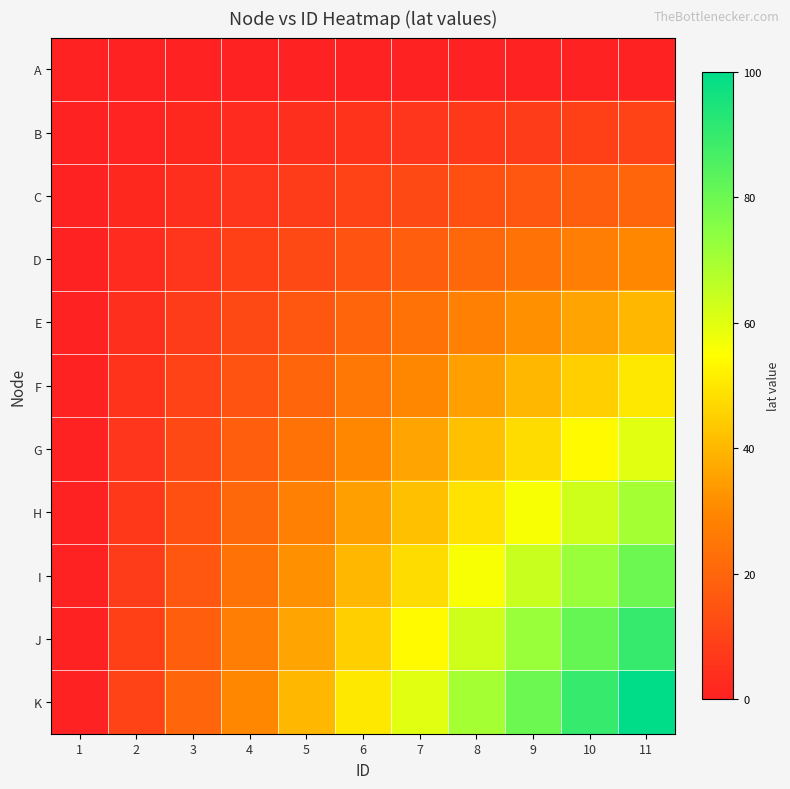

Reading left to right, transcribe all the data shown in this chart.

A: 1=0	2=0	3=0	4=0	5=0	6=0	7=0	8=0	9=0	10=0	11=0
B: 1=0	2=1	3=2	4=3	5=4	6=5	7=6	8=7	9=8	10=9	11=10
C: 1=0	2=2	3=4	4=6	5=8	6=10	7=12	8=14	9=16	10=18	11=20
D: 1=0	2=3	3=6	4=9	5=12	6=15	7=18	8=21	9=24	10=27	11=30
E: 1=0	2=4	3=8	4=12	5=16	6=20	7=24	8=28	9=32	10=36	11=40
F: 1=0	2=5	3=10	4=15	5=20	6=25	7=30	8=35	9=40	10=45	11=50
G: 1=0	2=6	3=12	4=18	5=24	6=30	7=36	8=42	9=48	10=54	11=60
H: 1=0	2=7	3=14	4=21	5=28	6=35	7=42	8=49	9=56	10=63	11=70
I: 1=0	2=8	3=16	4=24	5=32	6=40	7=48	8=56	9=64	10=72	11=80
J: 1=0	2=9	3=18	4=27	5=36	6=45	7=54	8=63	9=72	10=81	11=90
K: 1=0	2=10	3=20	4=30	5=40	6=50	7=60	8=70	9=80	10=90	11=100